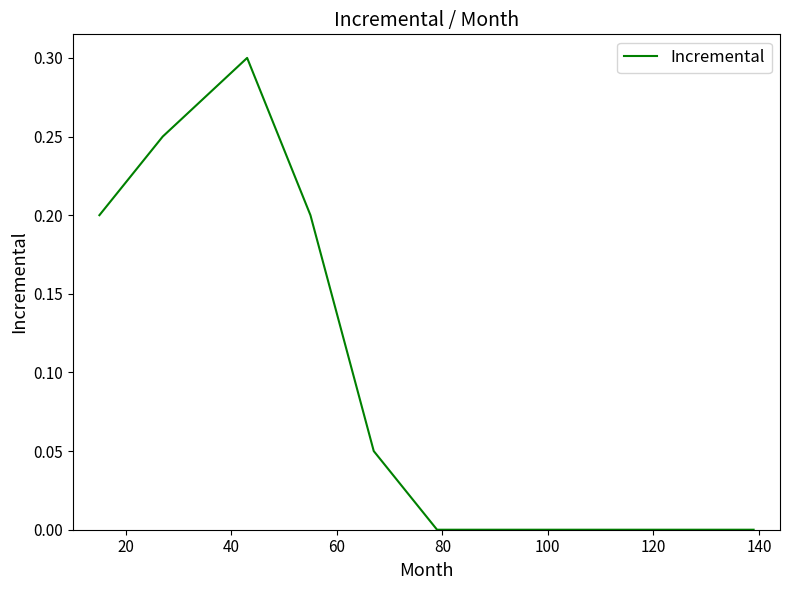

What is the difference between the maximum and minimum values?

0.3